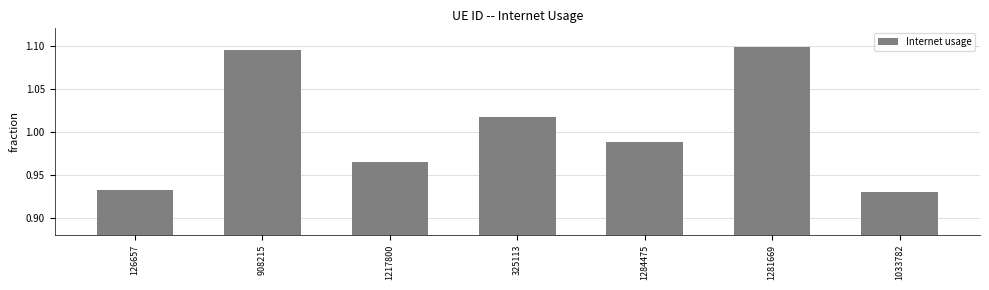

Count the number of data series in this chart.

1